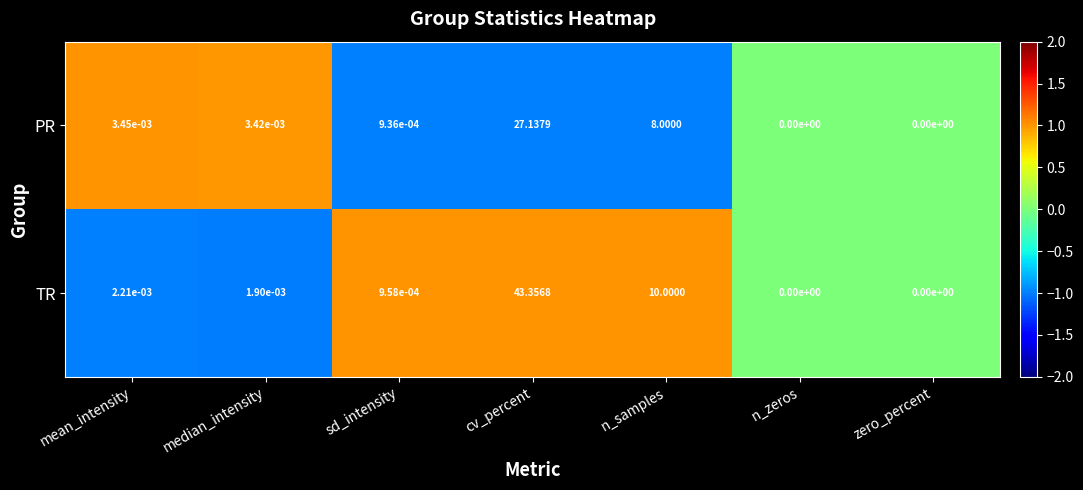

Which series has the largest range (max minus min)?

TR